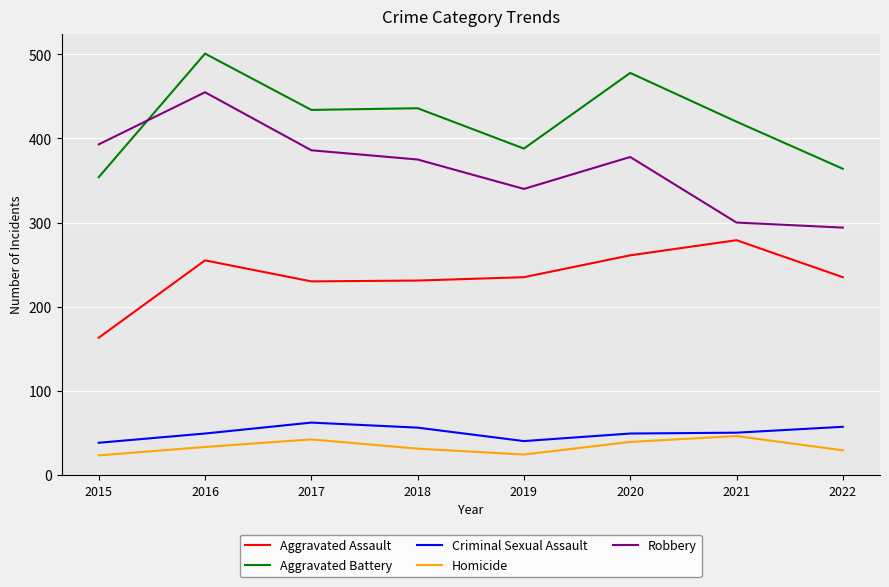

At 2022, list the series in order from largest to smallest.

Aggravated Battery, Robbery, Aggravated Assault, Criminal Sexual Assault, Homicide